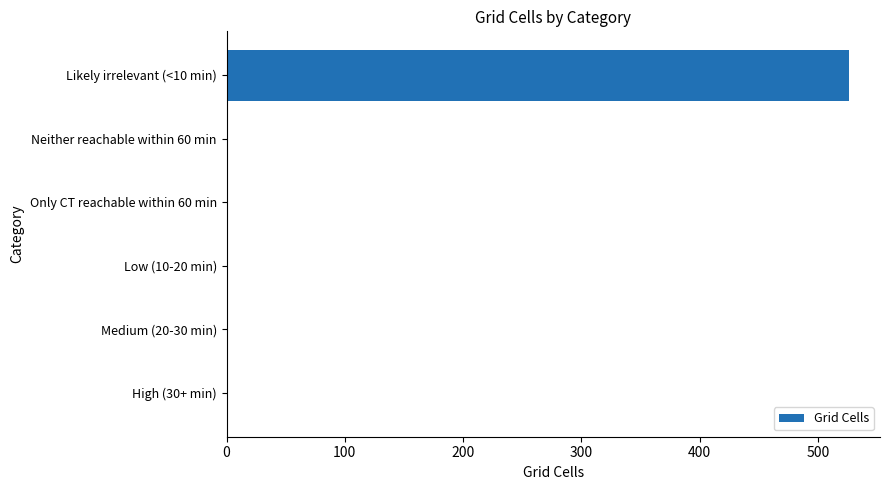

Is it true that the value at Neither reachable within 60 min is 0?

True